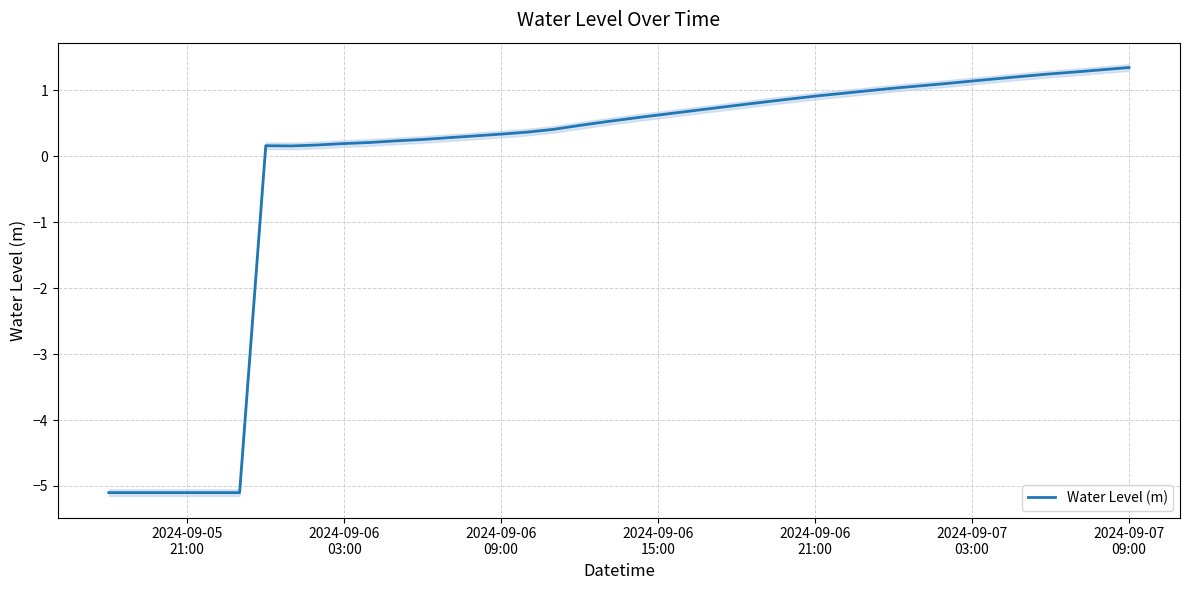

What is the highest value of the Water Level (m) series?

1.3